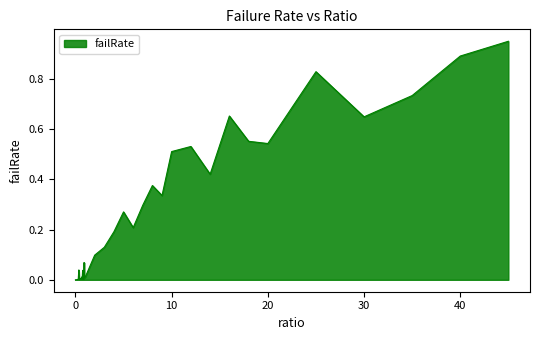

How many lines are shown in the chart?

1